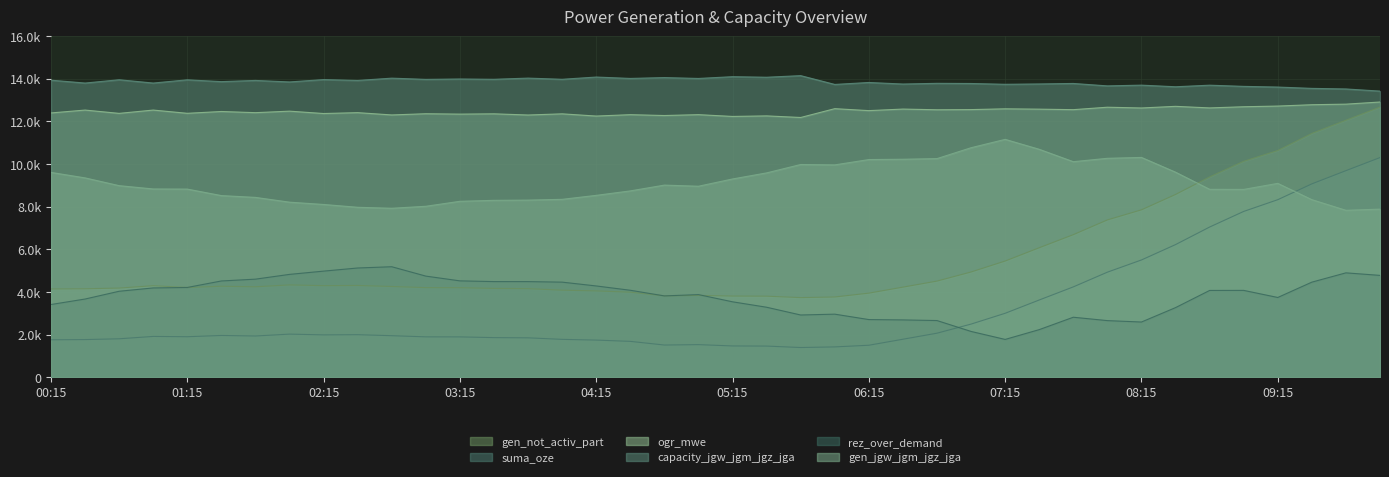

Rank the categories by gen_jgw_jgm_jgz_jga value from lowest to highest.

09:45, 10:00, 02:45, 02:30, 03:00, 02:15, 02:00, 03:15, 03:30, 03:45, 09:30, 04:00, 01:45, 01:30, 04:15, 04:30, 09:00, 08:45, 01:15, 01:00, 05:00, 00:45, 04:45, 09:15, 05:15, 00:30, 05:30, 00:15, 08:30, 06:00, 05:45, 07:45, 06:15, 06:30, 06:45, 08:00, 08:15, 07:30, 07:00, 07:15